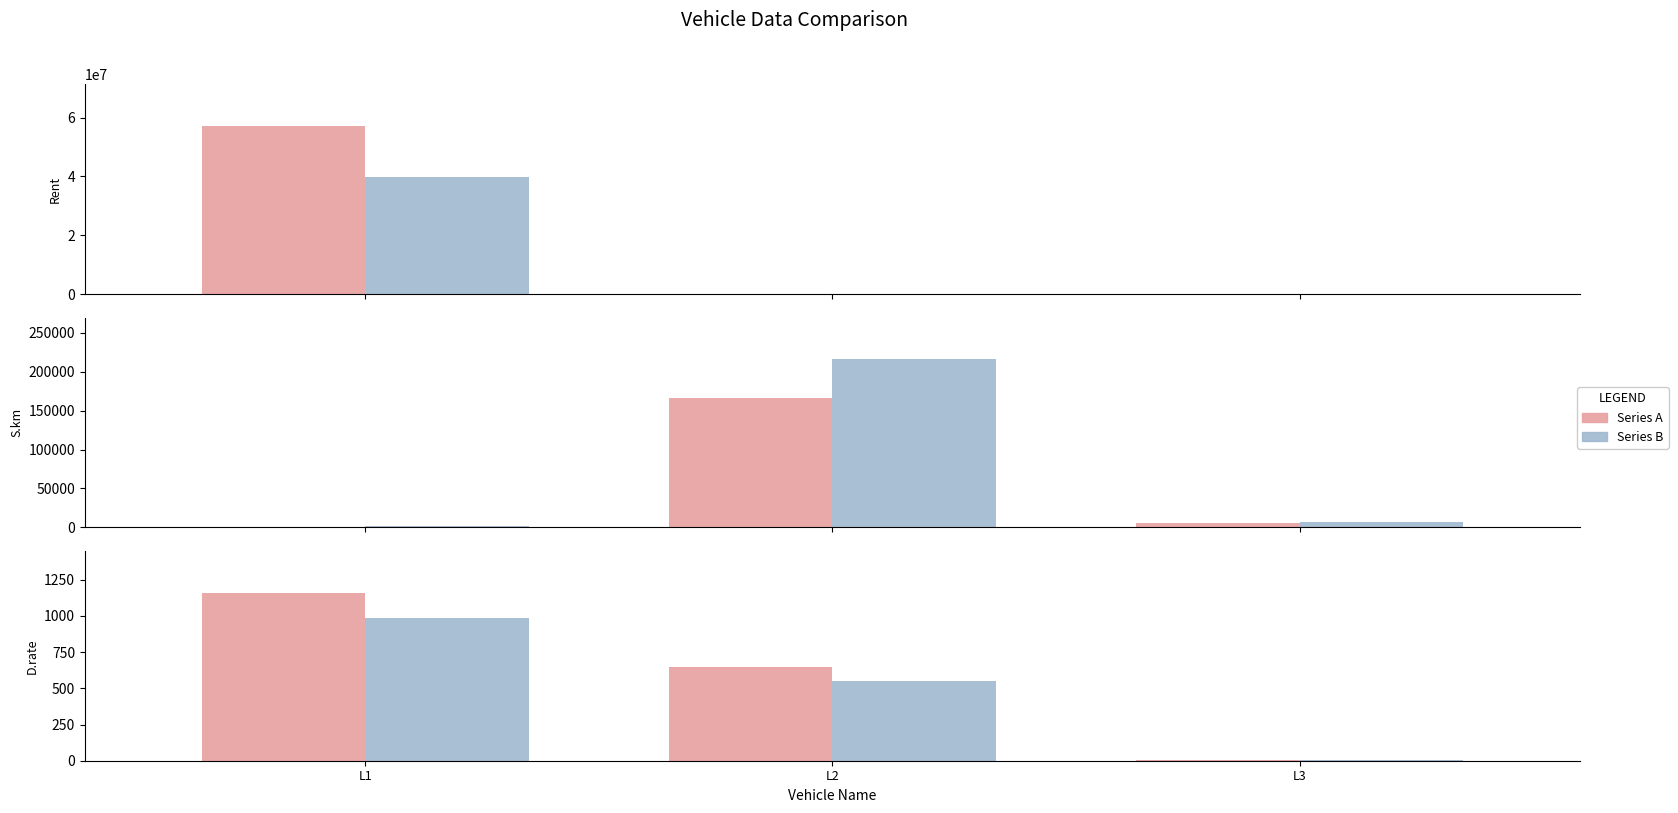

Are the bars horizontal?

No